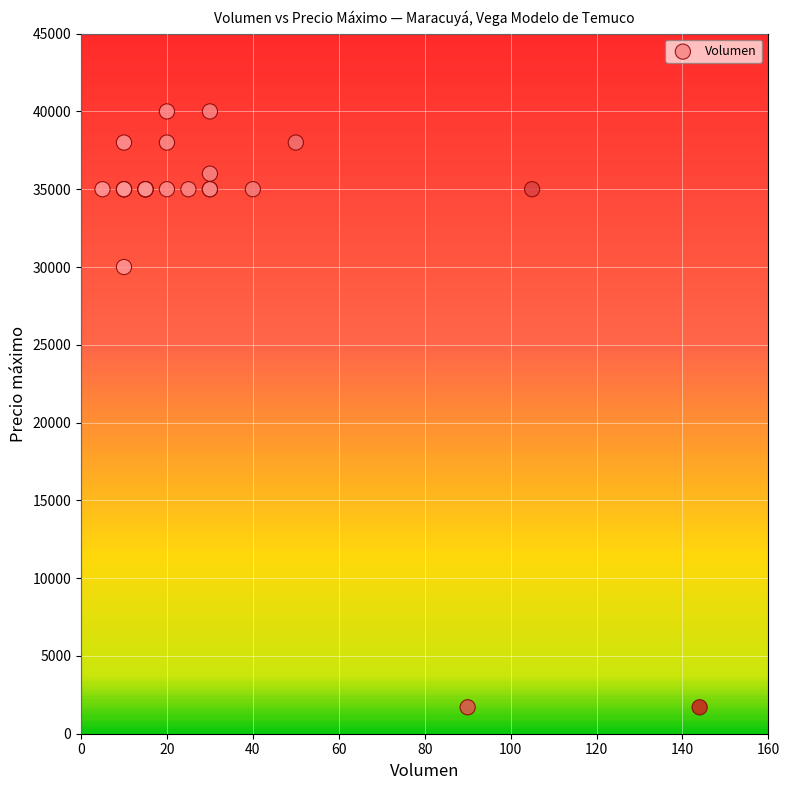

What Y value in the scatter plot is closest to 20850?

30000